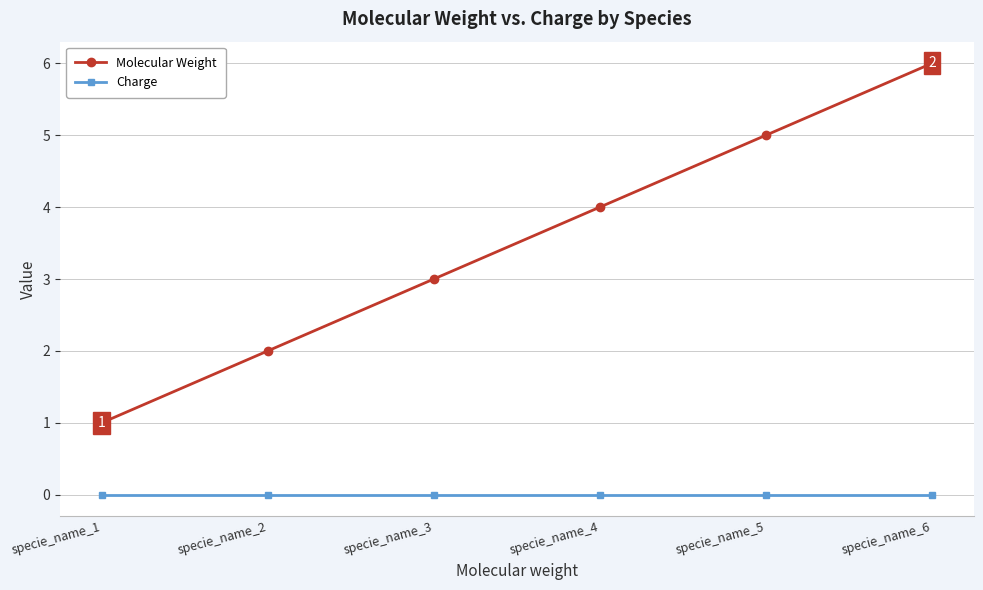

What is the greatest value displayed?

6